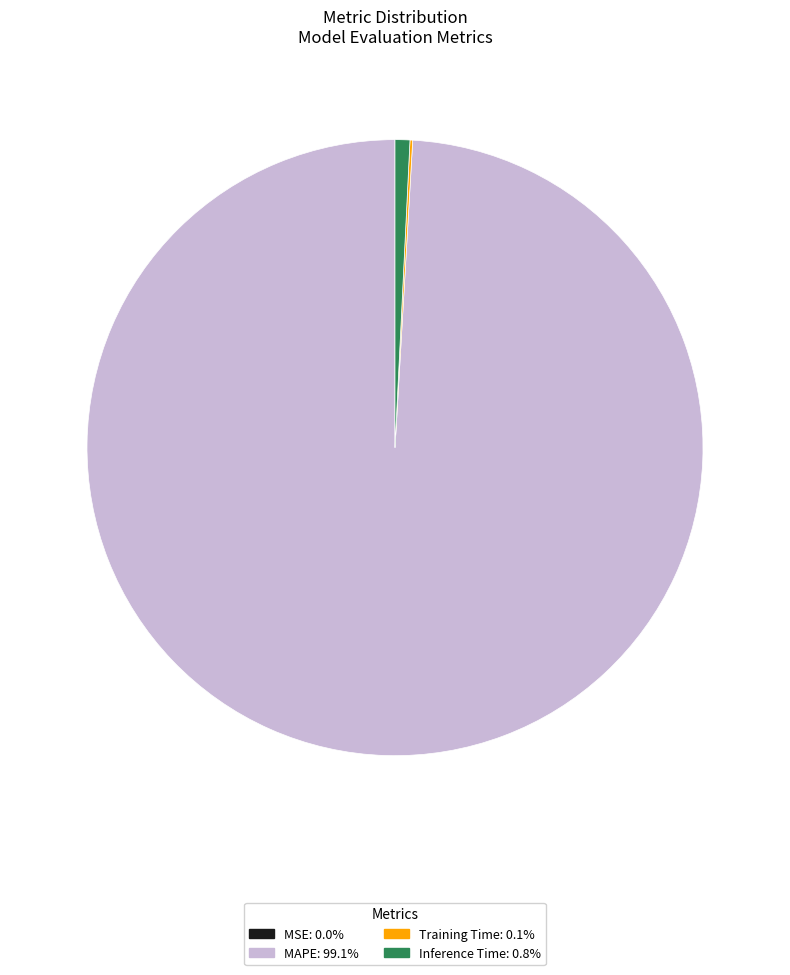

Is there a majority slice in this chart?

Yes